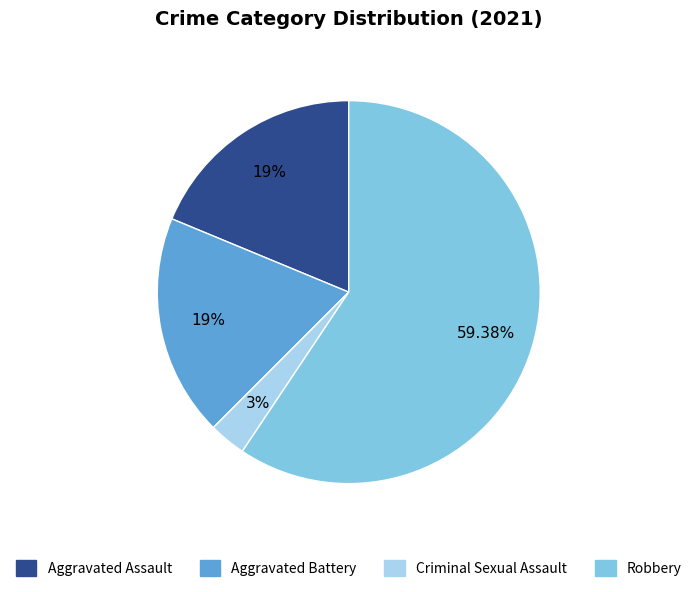

Is the sum of Robbery and Criminal Sexual Assault greater than half?

Yes